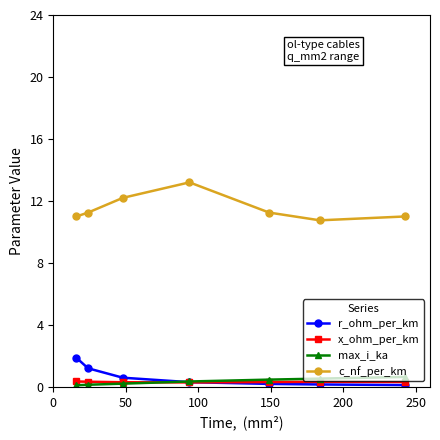

True or false: max_i_ka and c_nf_per_km intersect in this chart.

False